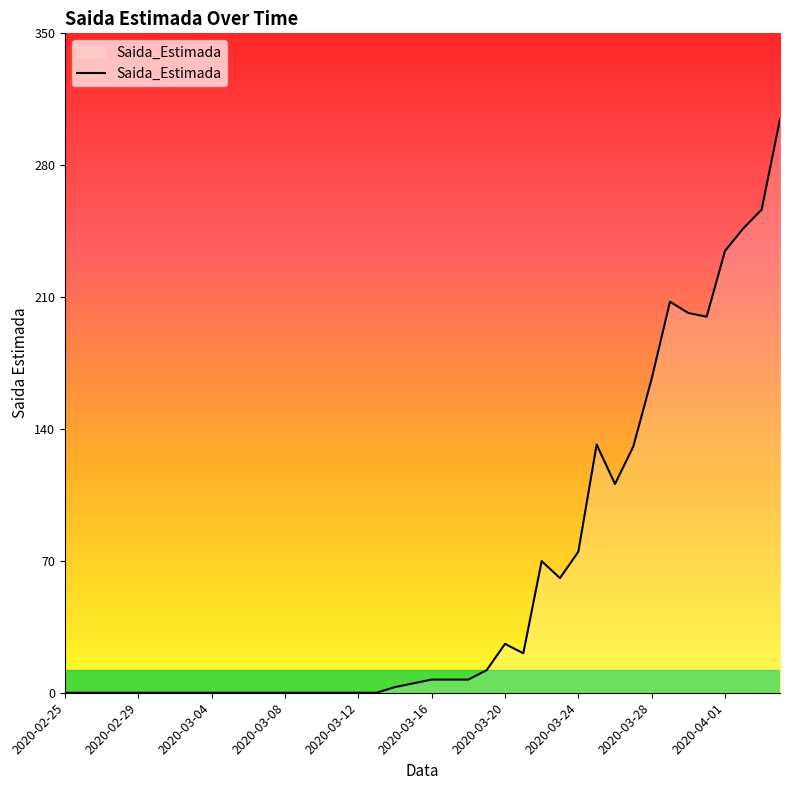

What is the greatest value displayed?

305